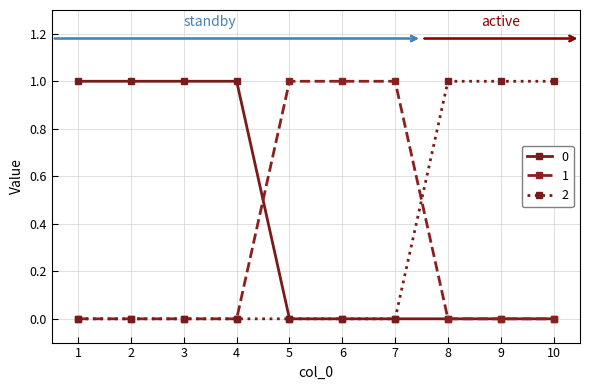

What is the difference between the maximum and minimum values in the 2 series?

1